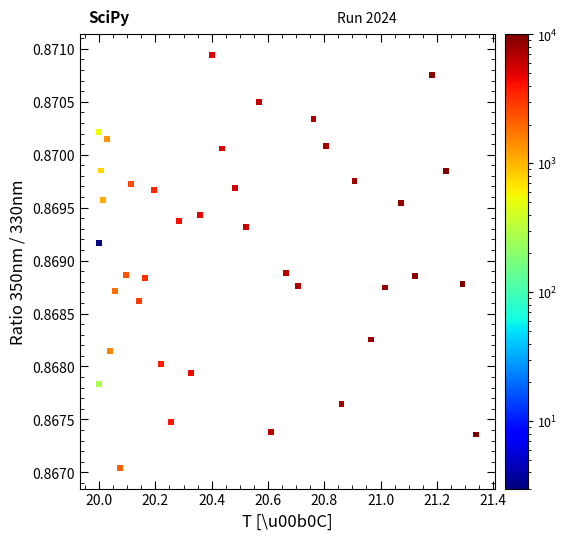

What is the range of X values (max minus min)?

1.3